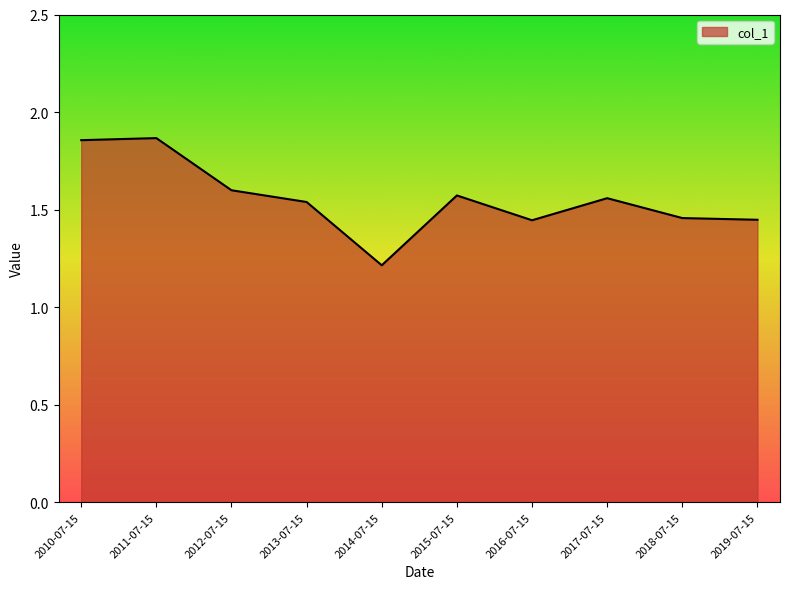

Which label corresponds to the smallest value in the chart?

2014-07-15